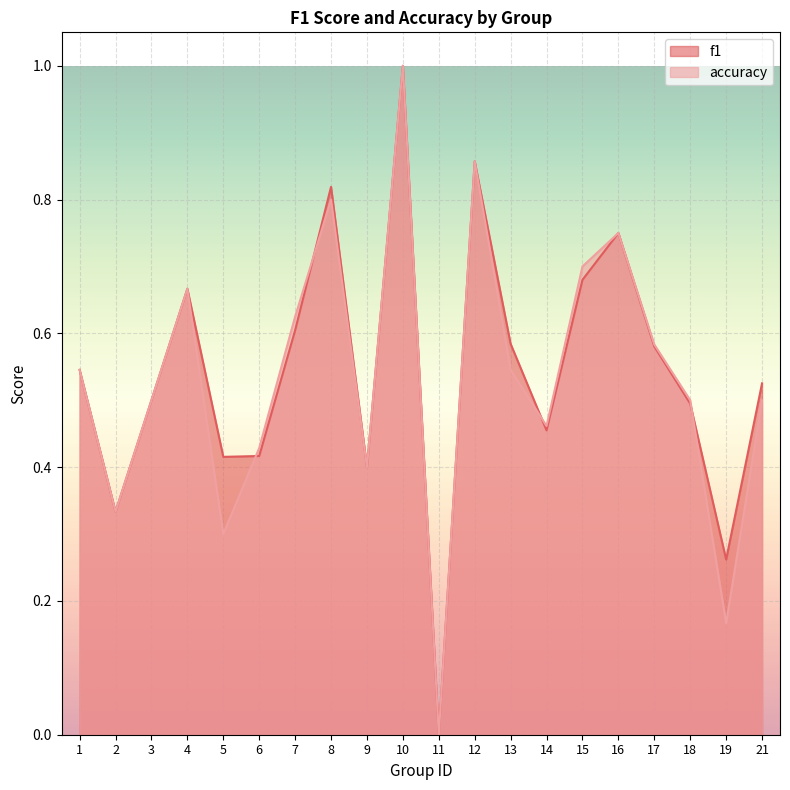

Which series has the largest total across all categories?

f1